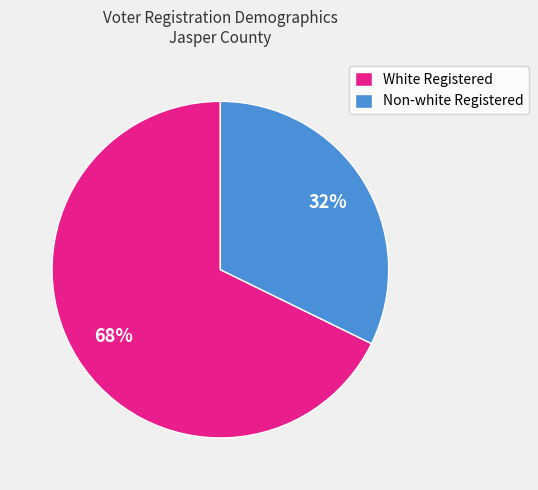

Is it true that White Registered is 68% of the pie?

True